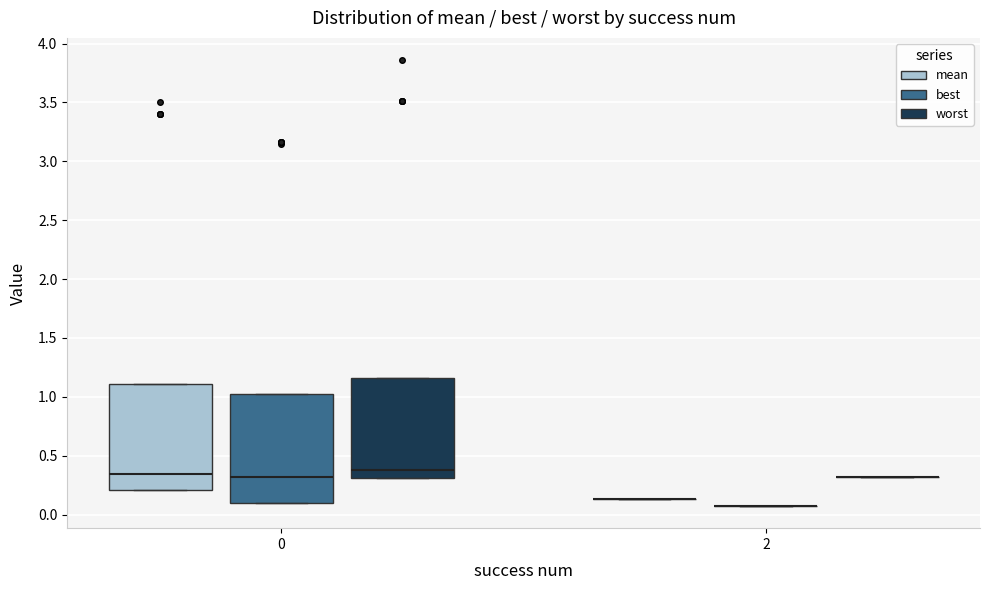

Reading left to right, transcribe this box plot: for each box, give where its median line is, the range the box spans, and where its two whiskers end, as read against the y-axis. The values are not printed on the chart, so give them approximately, as read against the axis.

0 (mean): median 0.35, box 0.20 to 1.10, whiskers 0.20 to 1.10
0 (best): median 0.30, box 0.10 to 1.05, whiskers 0.10 to 1.05
0 (worst): median 0.40, box 0.30 to 1.15, whiskers 0.30 to 1.15
2 (mean): box collapsed to a line at 0.15, whiskers 0.15 to 0.15
2 (best): box collapsed to a line at 0.05, whiskers 0.05 to 0.05
2 (worst): box collapsed to a line at 0.30, whiskers 0.30 to 0.30